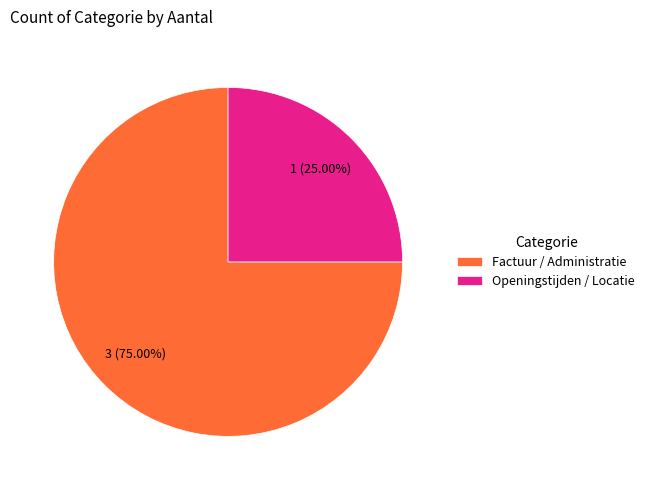

Count the number of slices in the pie.

2